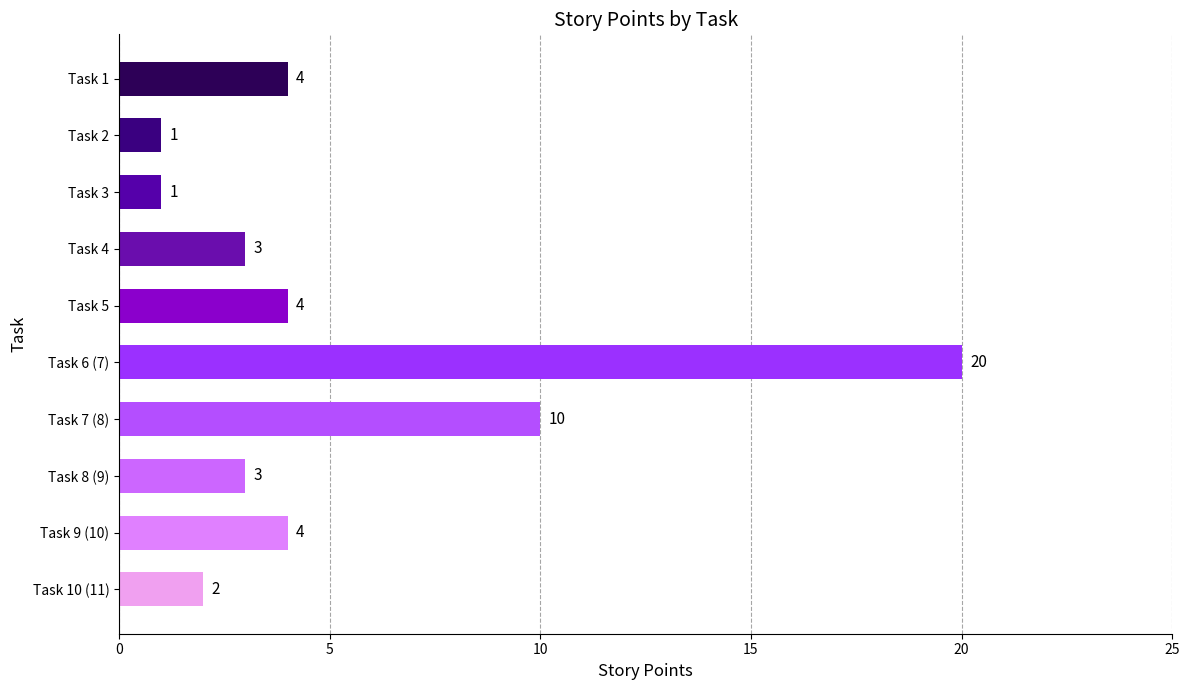

Reading bottom to top, transcribe all the data shown in this chart.

2	4	3	10	20	4	3	1	1	4